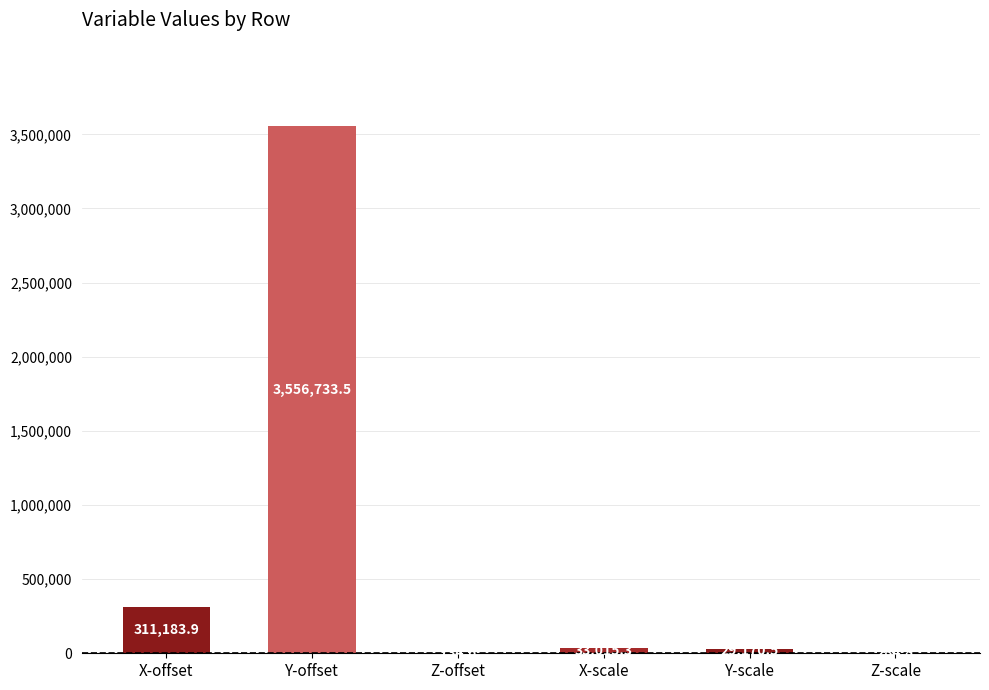

Which category has the highest value across all series?

Y-offset